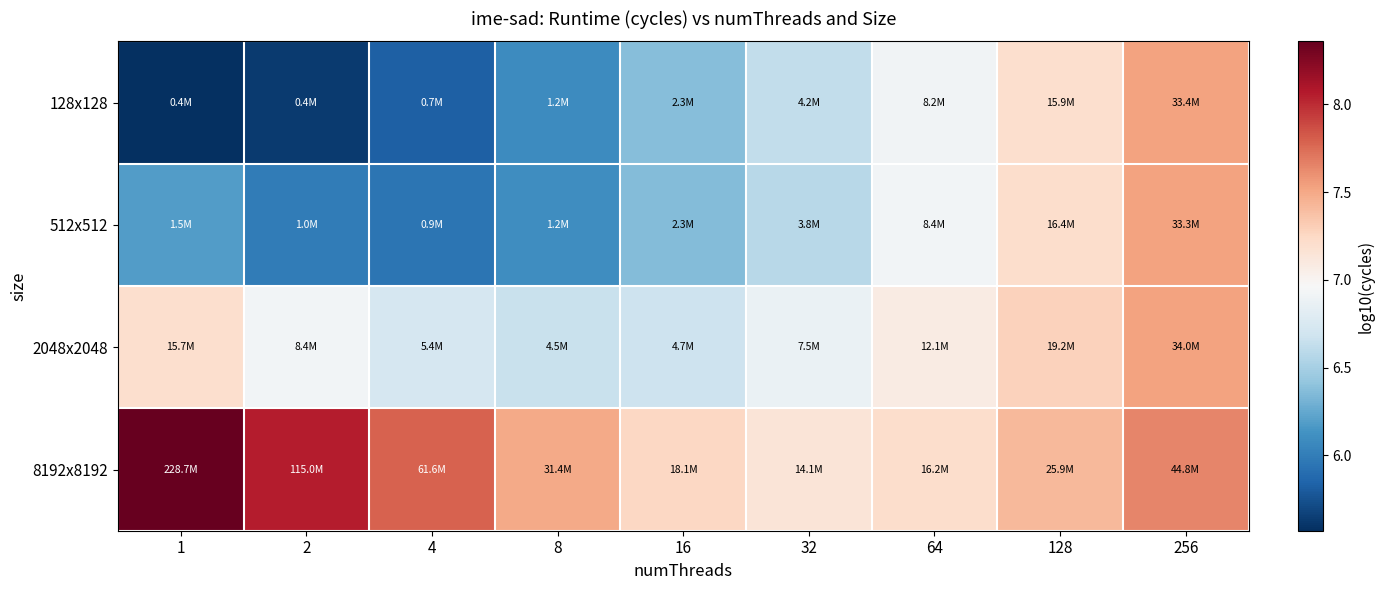

Reading right to left, list all the values displayed in this chart.

128x128: 256=7.5	128=7.2	64=6.9	32=6.6	16=6.4	8=6.1	4=5.8	2=5.6	1=5.6
512x512: 256=7.5	128=7.2	64=6.9	32=6.6	16=6.4	8=6.1	4=6.0	2=6.0	1=6.2
2048x2048: 256=7.5	128=7.3	64=7.1	32=6.9	16=6.7	8=6.7	4=6.7	2=6.9	1=7.2
8192x8192: 256=7.7	128=7.4	64=7.2	32=7.1	16=7.3	8=7.5	4=7.8	2=8.1	1=8.4